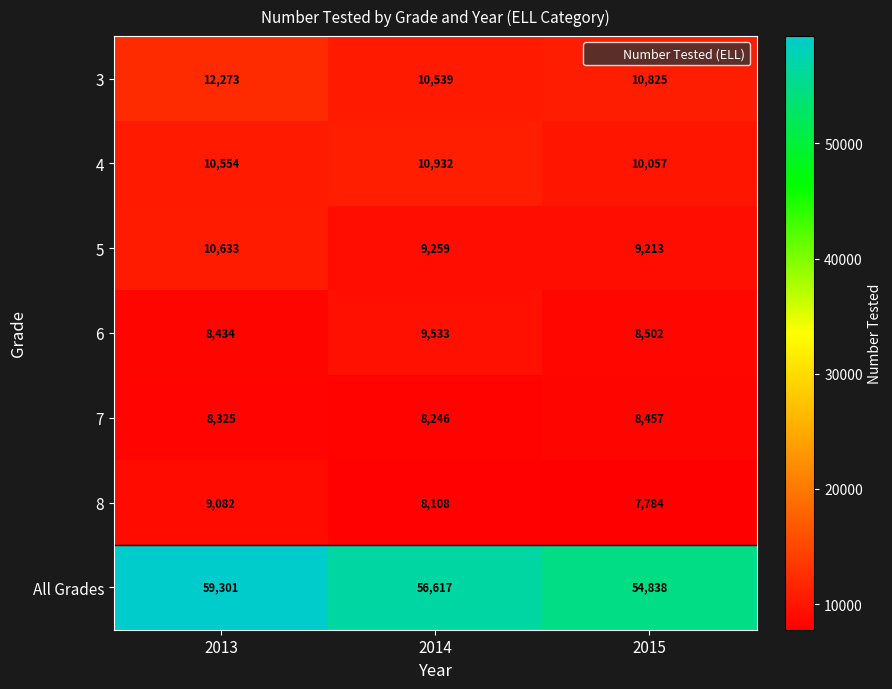

Which category has the highest value across all series?

2013